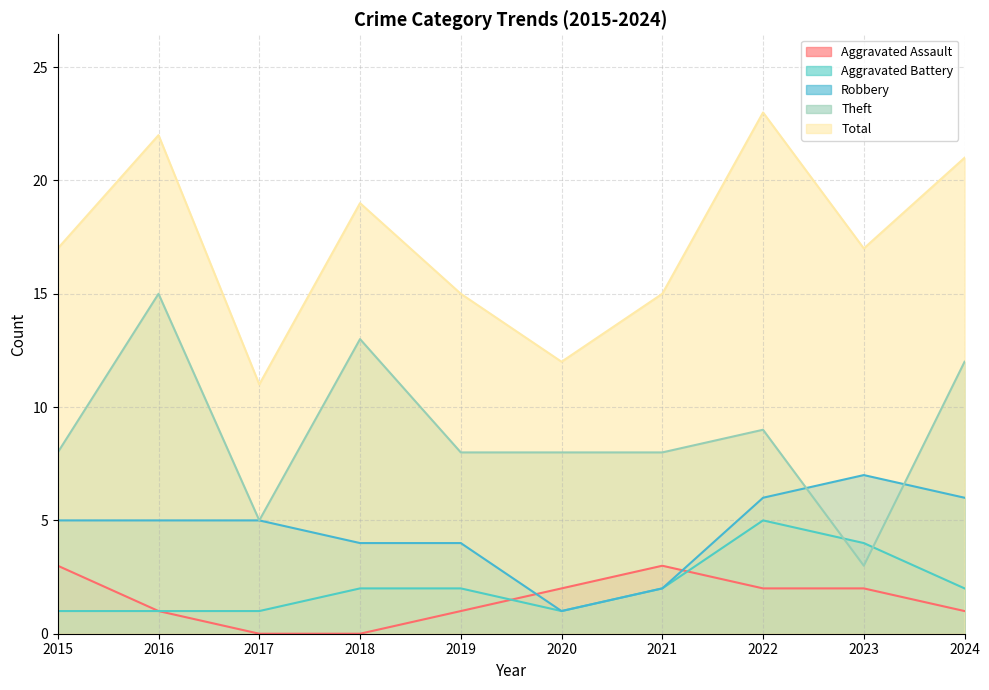

Where is the first local maximum for Robbery?

2023